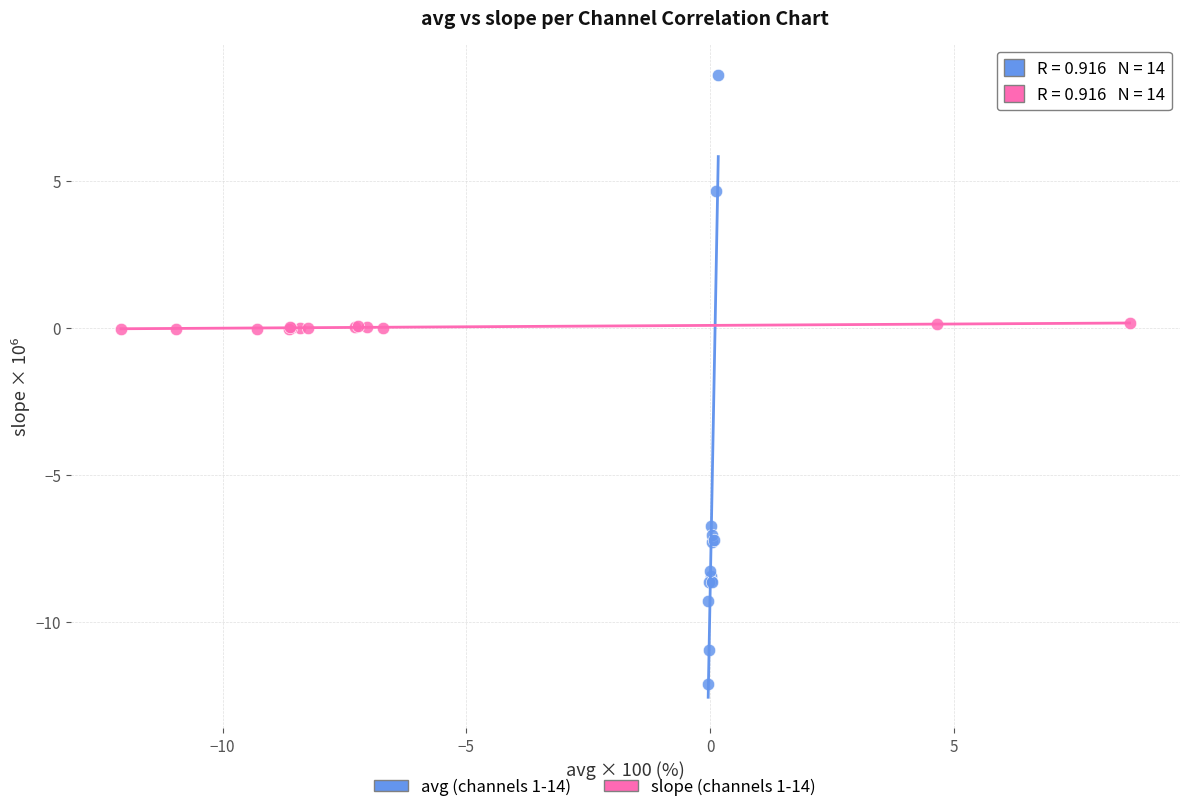

Which series contains the lowest Y value?

avg (channels 1-14)